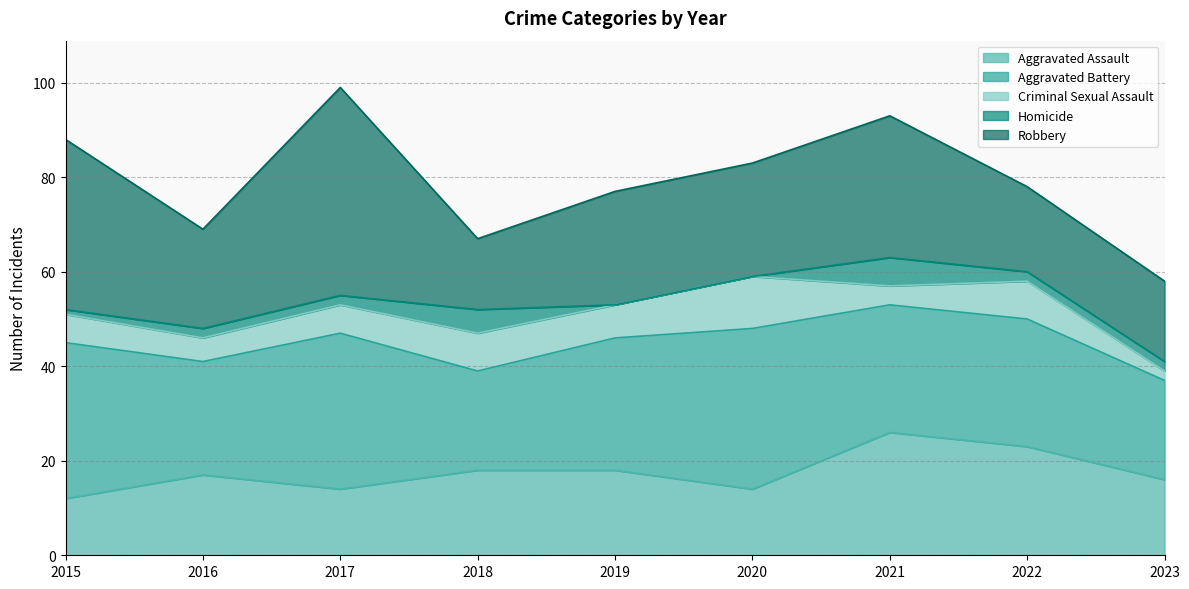

In Homicide, how many points are higher than both neighbors (excluding endpoints)?

2